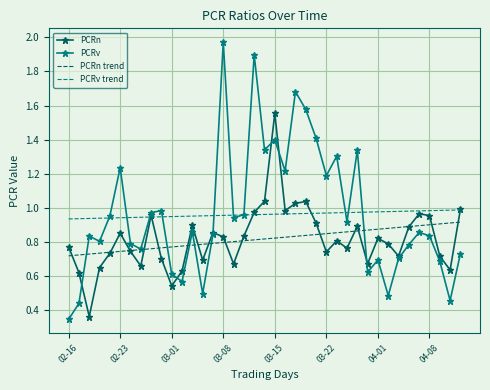

Which series has the widest spread of values?

PCRv